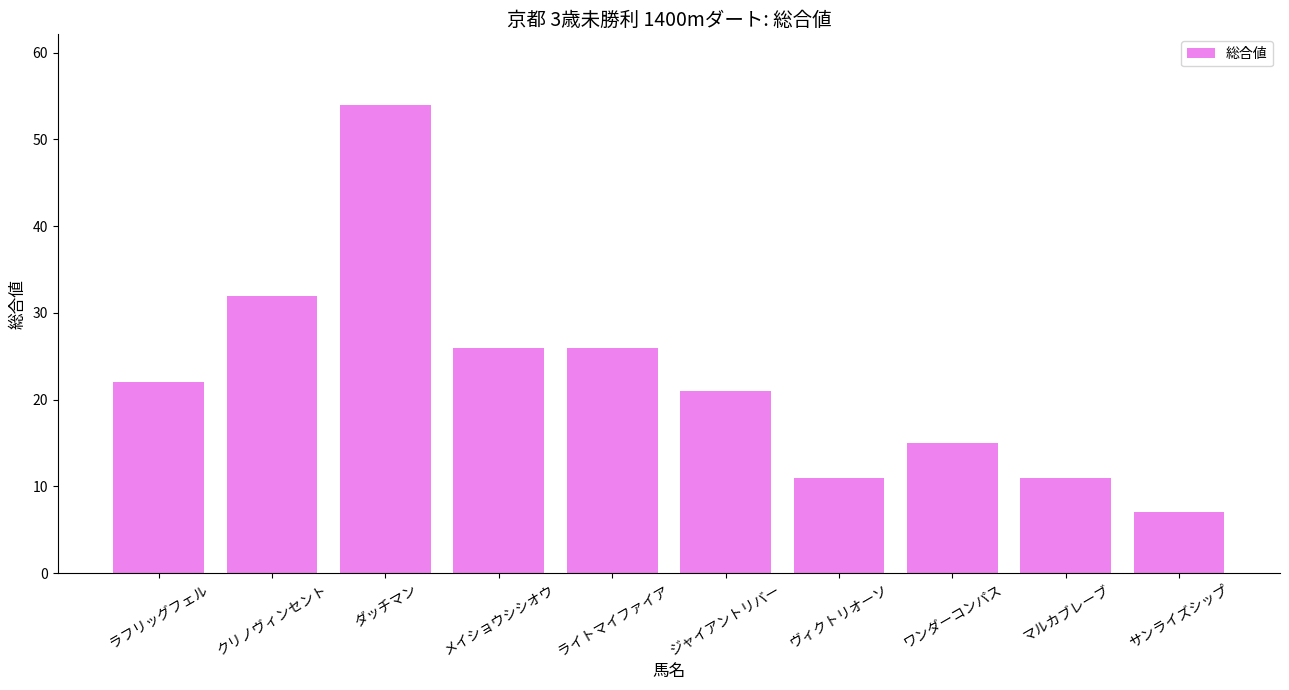

What is the difference between the maximum and second lowest values?

43